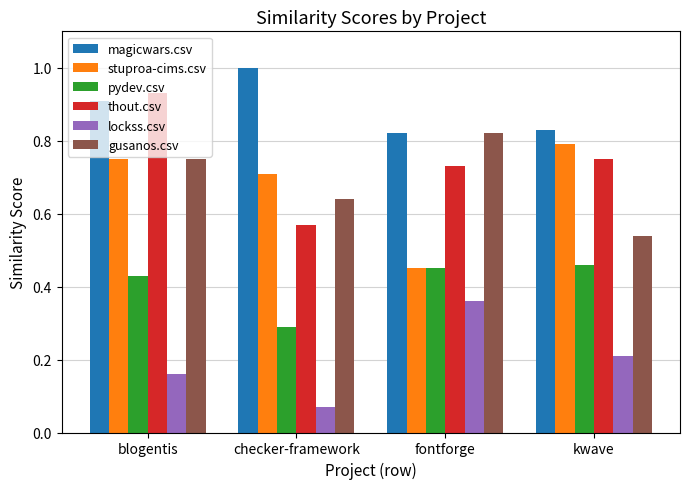

List the labels in order of magicwars.csv value, smallest first.

fontforge, kwave, blogentis, checker-framework